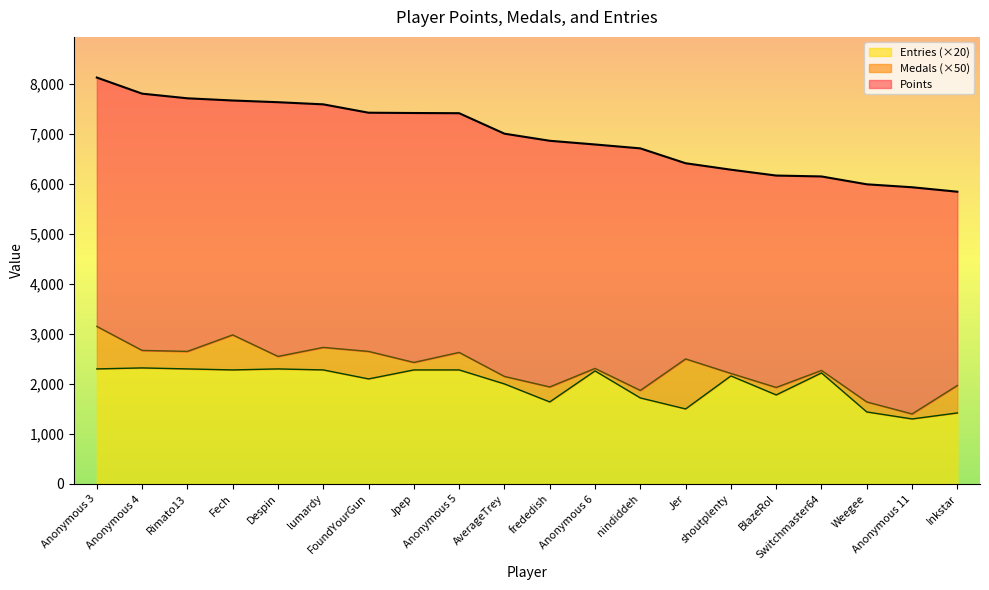

True or false: Points and Entries cross at least once.

False